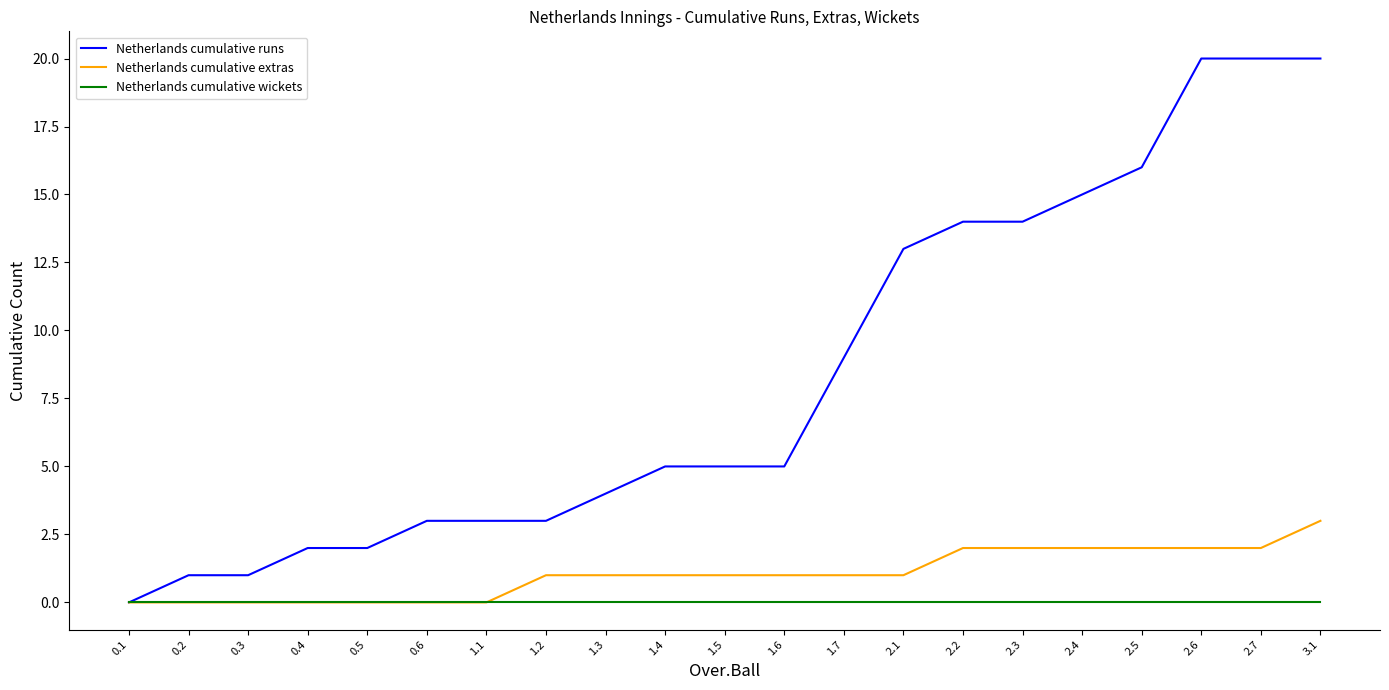

True or false: Netherlands cumulative runs has a value of 18 at 2.1.

False